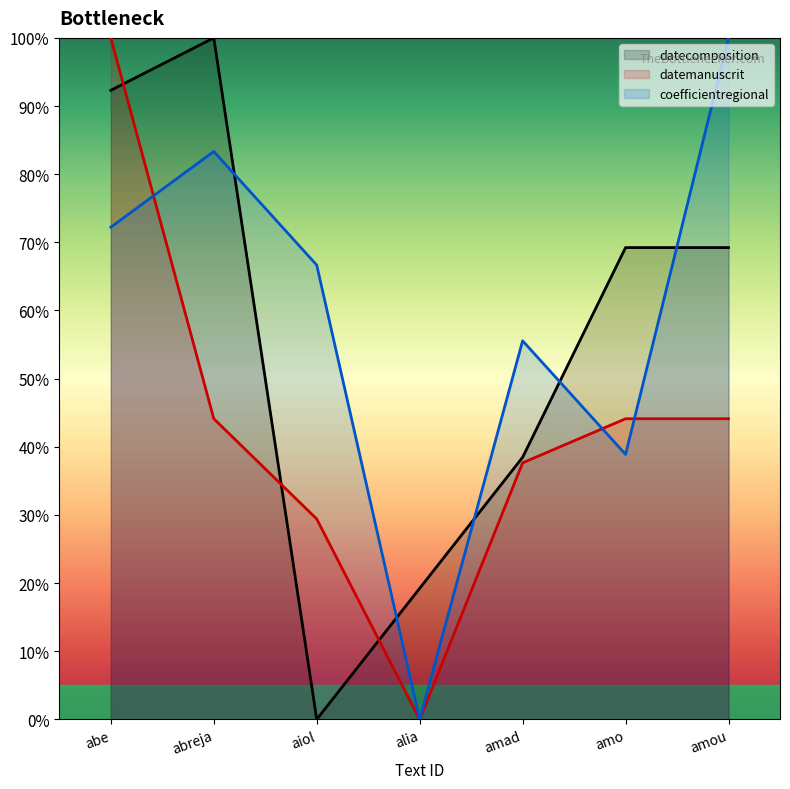

Is the value of datemanuscrit at amo greater than the value of coefficientregional at alia?

Yes